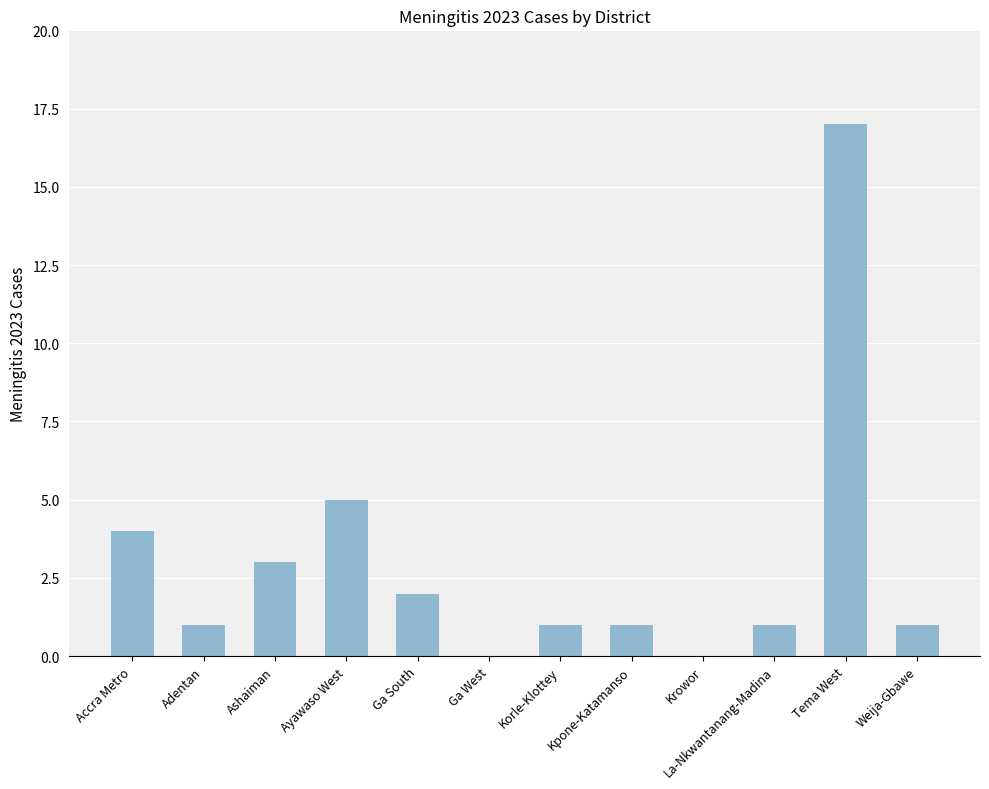

True or false: the data shows 0 at Ga West.

True